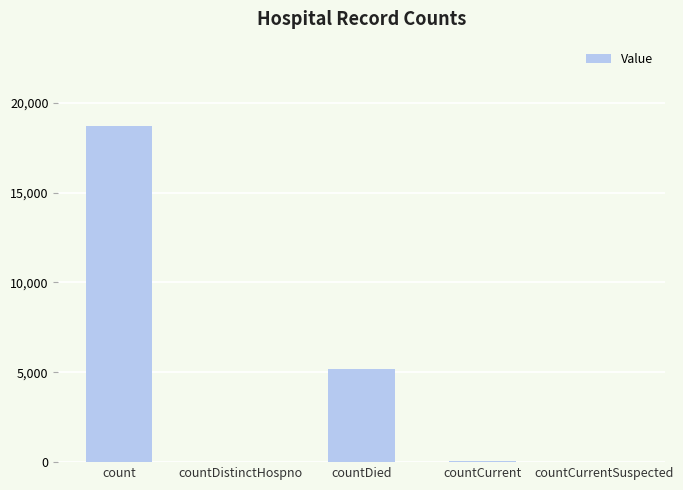

What is the change in value from count to countDied?

-13537